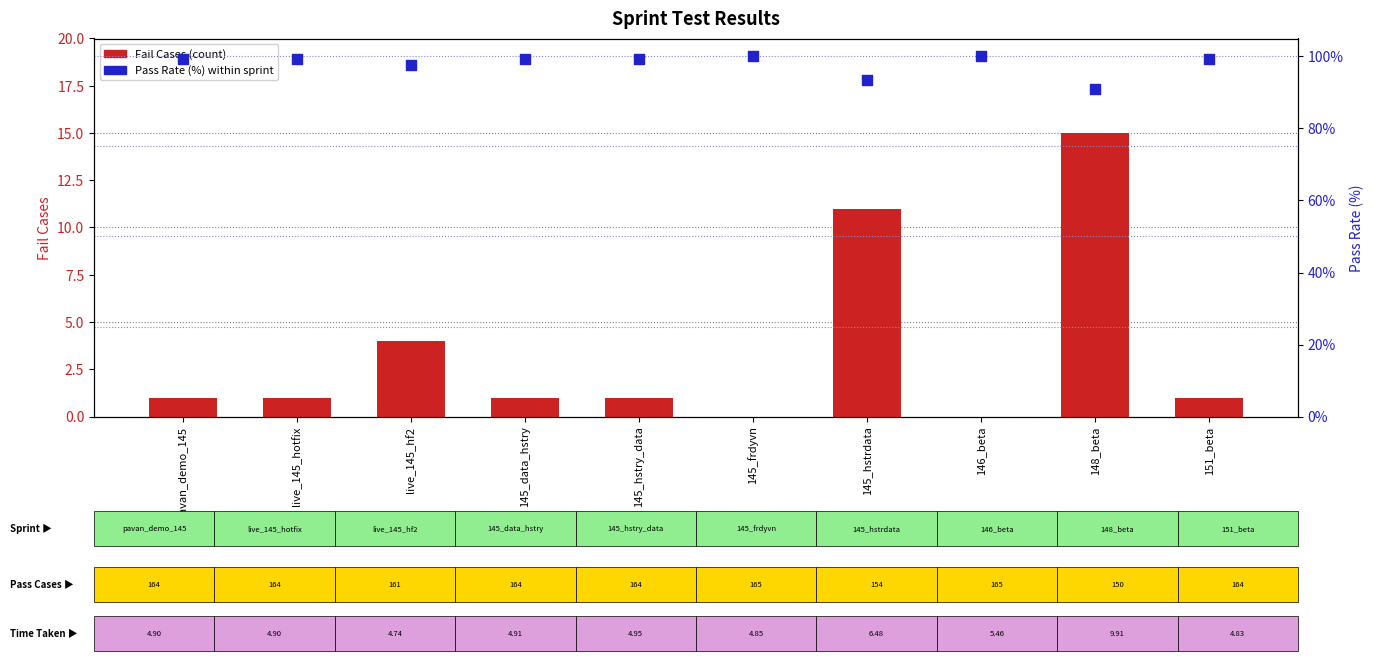

Which series reaches the maximum Y coordinate?

Pass Rate (%)